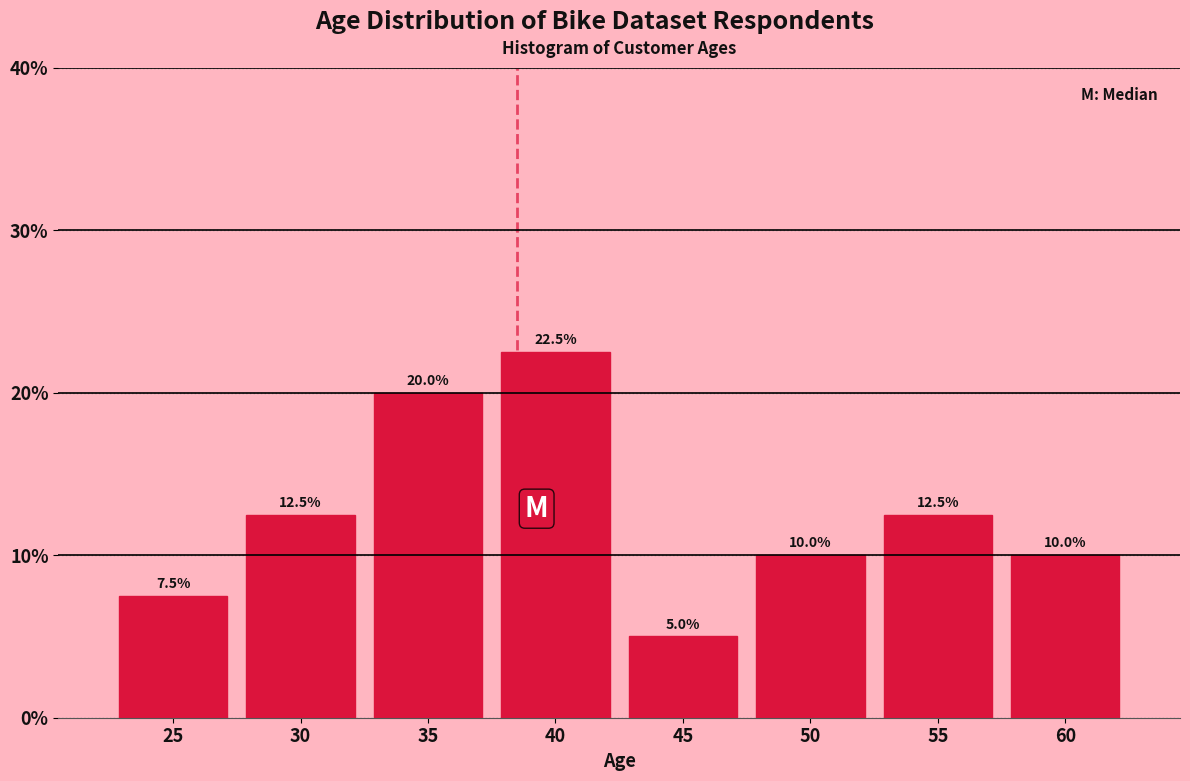

Reading left to right, list all the values displayed in this chart.

25=7.5	30=12.5	35=20.0	40=22.5	45=5.0	50=10.0	55=12.5	60=10.0